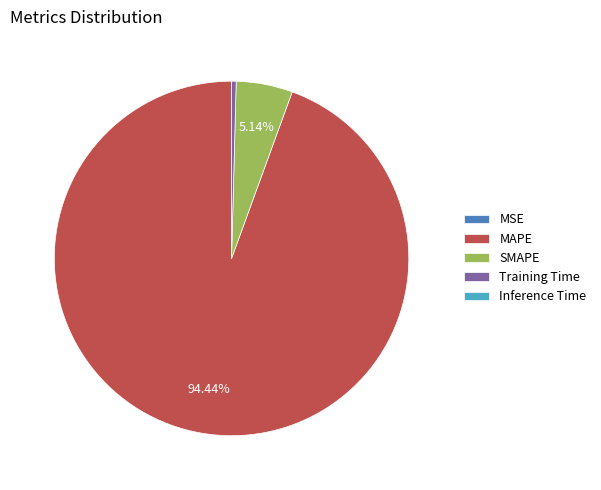

Is there a majority slice in this chart?

Yes